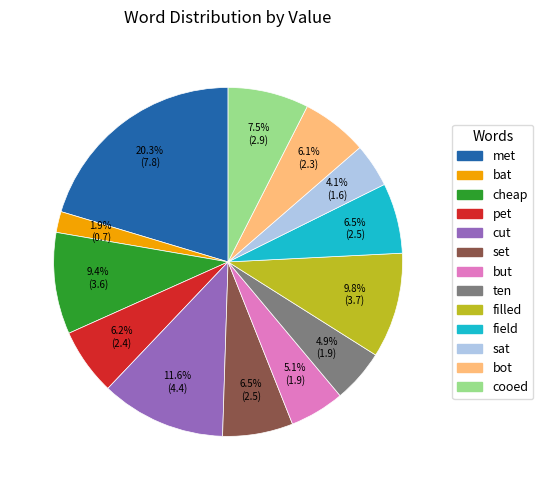

What percentage do pet and met together represent?

26.5%